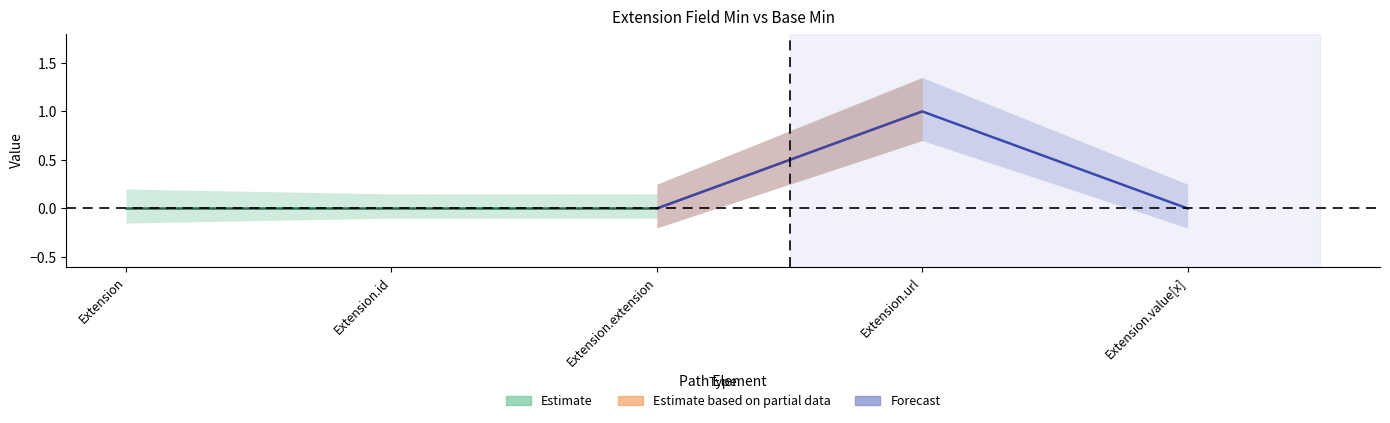

At which category does the chart reach its minimum across all series?

Extension